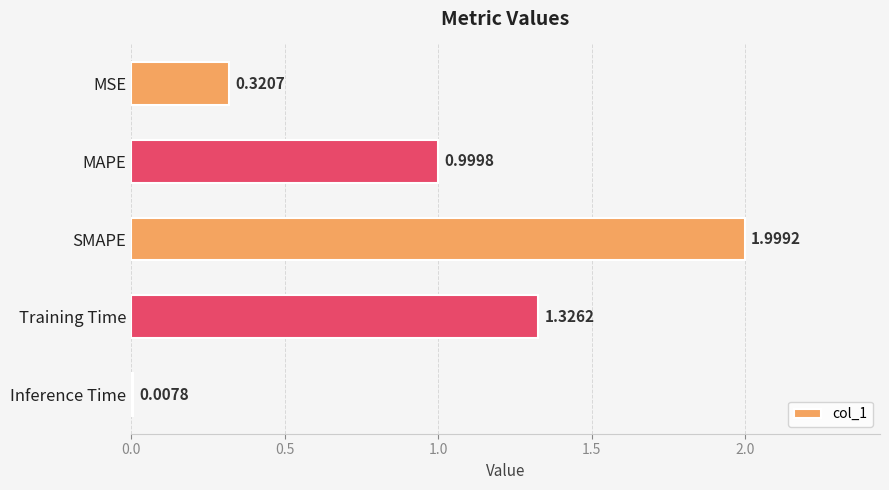

What is the difference between the maximum and minimum values?

2.0